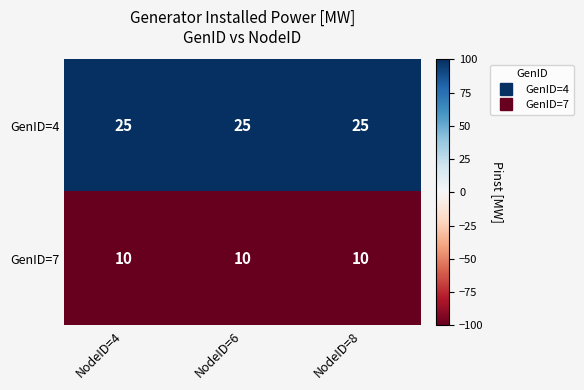

What is the maximum value shown in the chart?

25